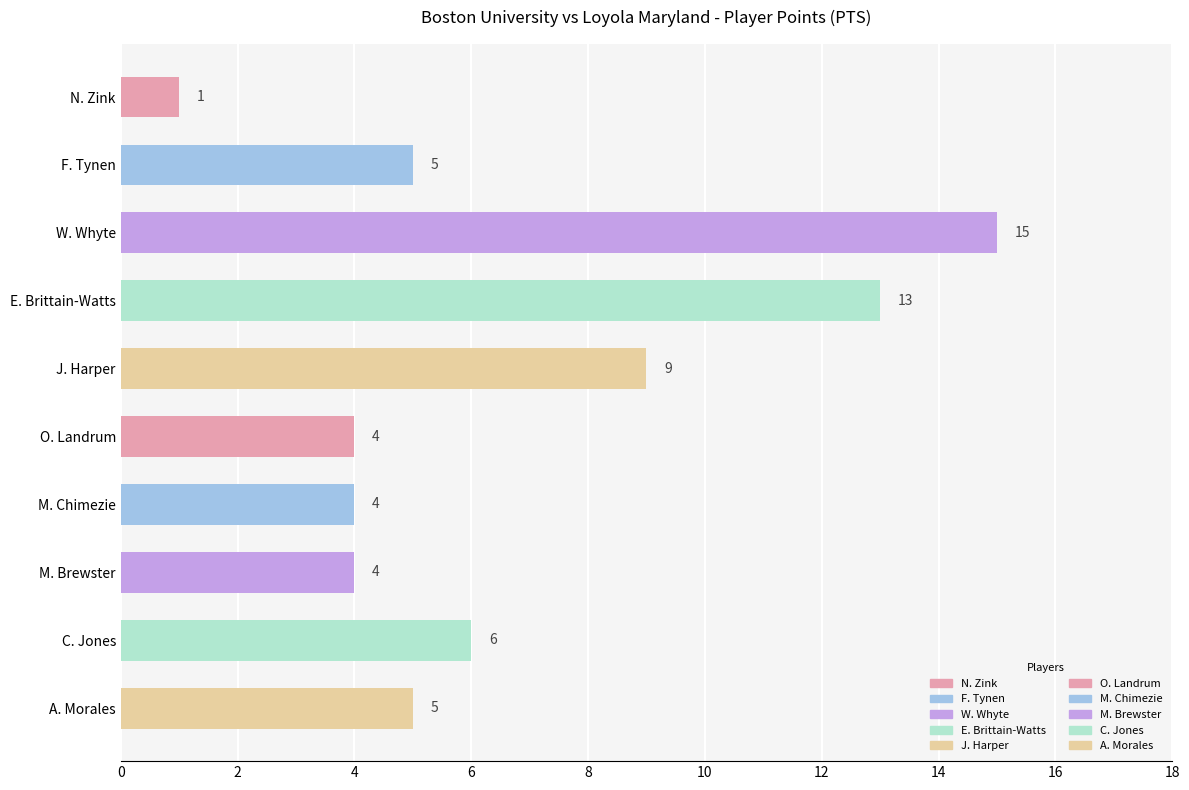

What is the difference between the second highest and minimum values?

12